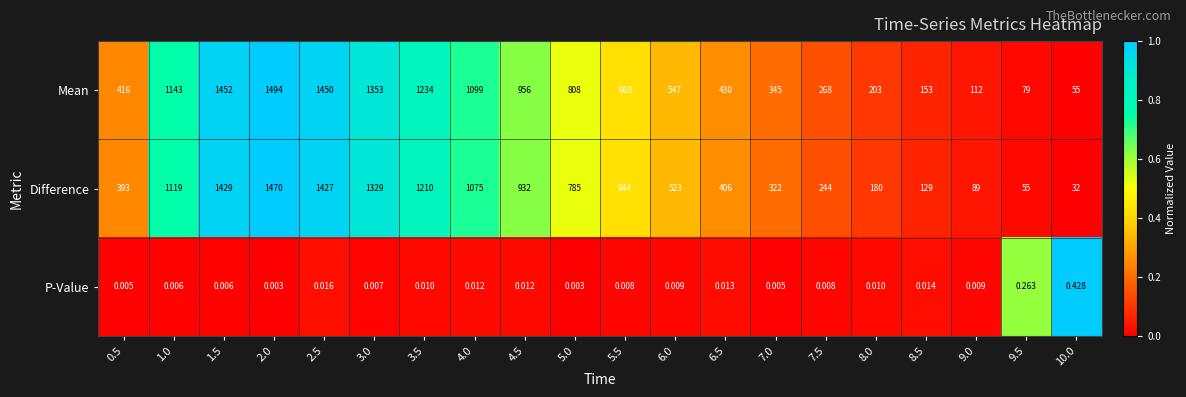

Which series has the widest spread of values?

Mean